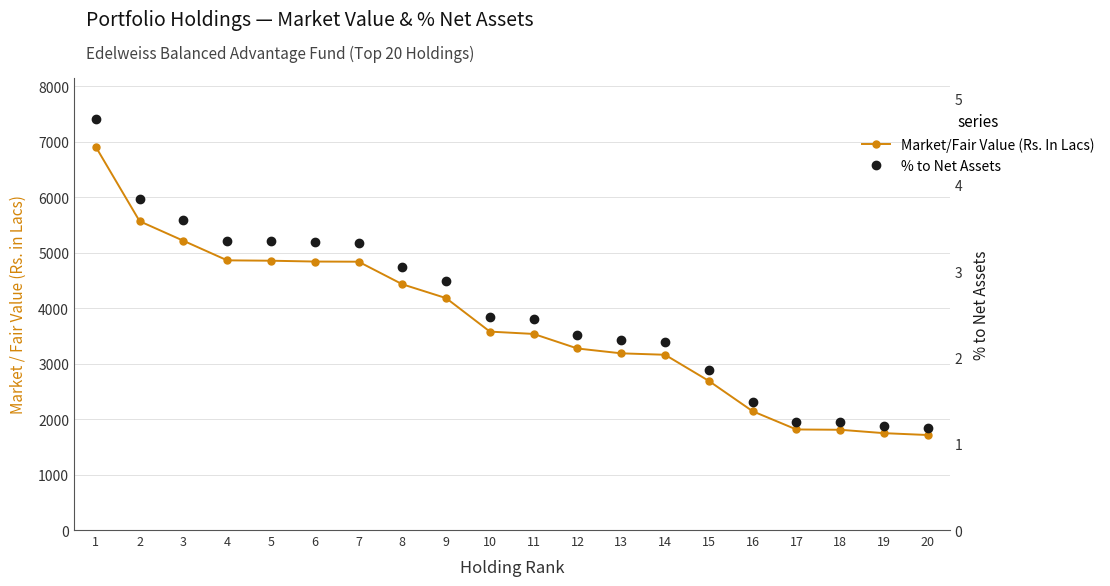

What is the value of the Market/Fair Value (Rs. In Lacs) point at the 3rd from the left?

5212.3